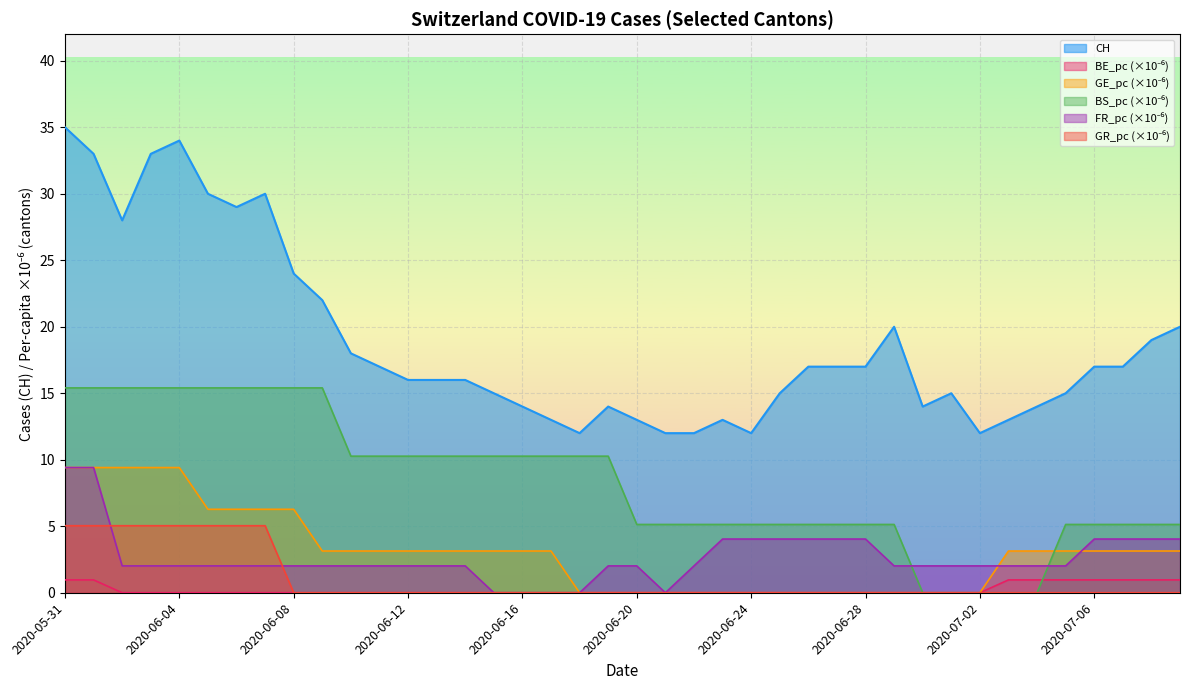

Which series changed the most between 2020-06-16 and 2020-06-24?

BS_pc